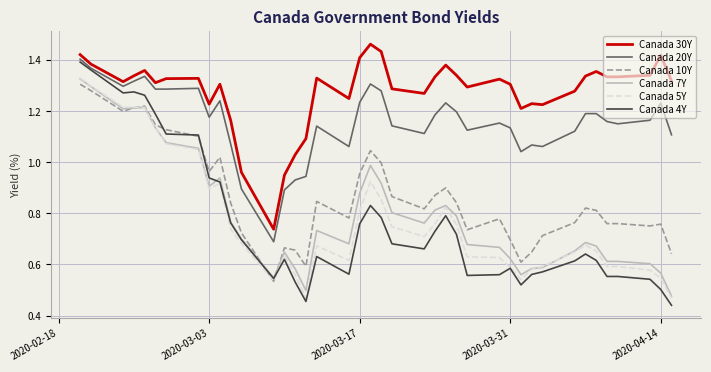

True or false: Canada 7Y and Canada 30Y intersect in this chart.

False